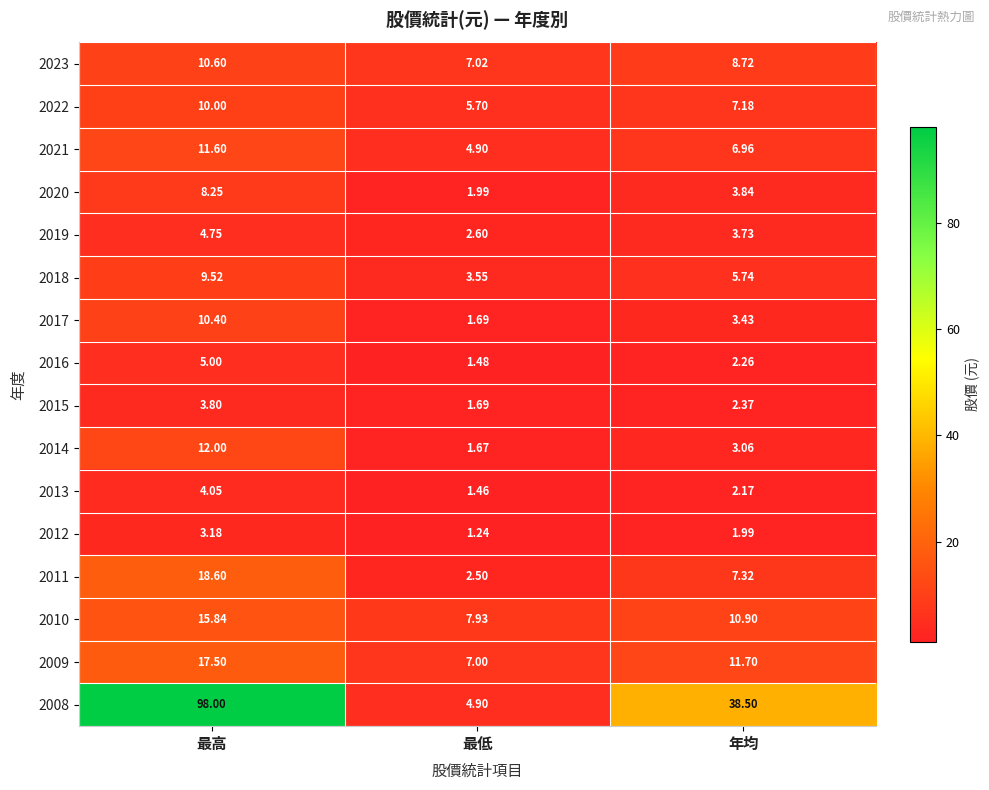

At how many categories does at least one series exceed 48?

1